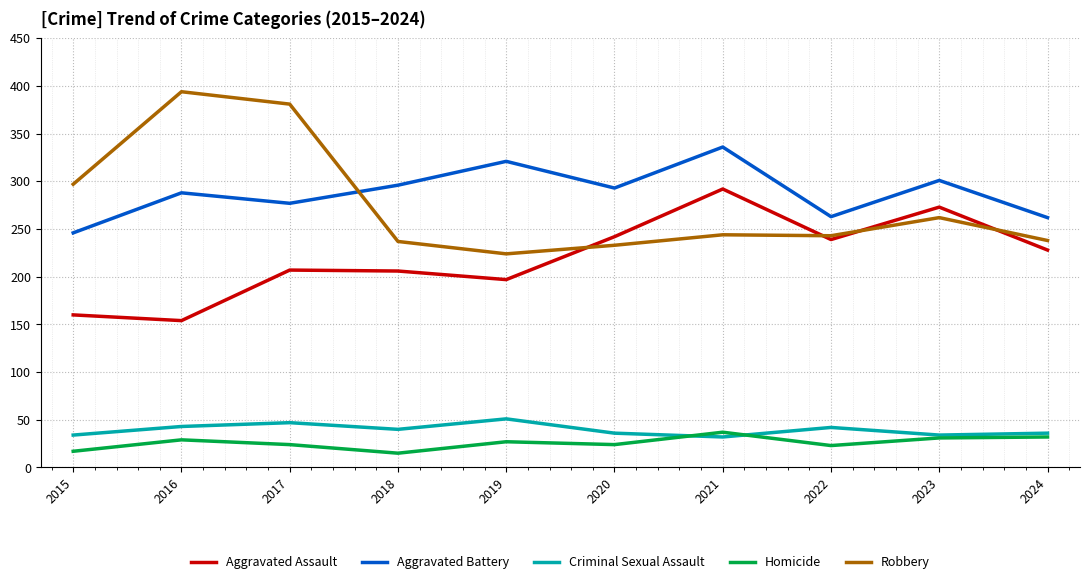

True or false: Criminal Sexual Assault and Aggravated Battery intersect in this chart.

False